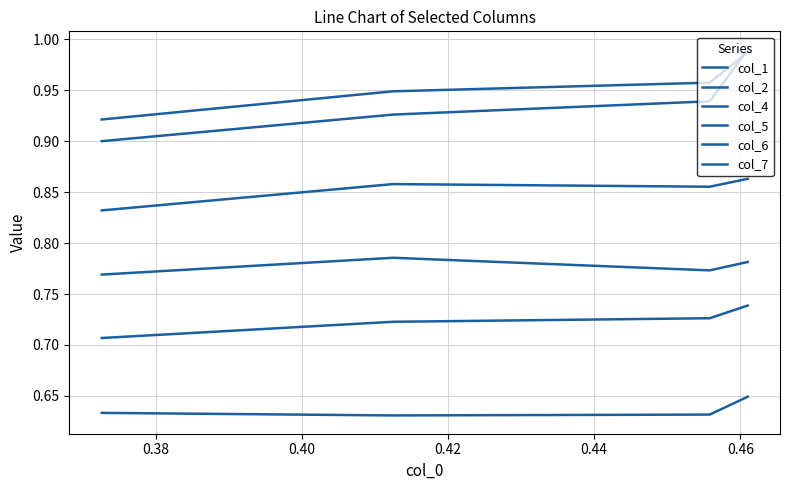

Reading left to right, what are all the values shown in this chart?

col_1: 0.9	0.9	0.9	0.8
col_2: 1.0	1.0	0.9	0.9
col_4: 0.6	0.6	0.6	0.6
col_5: 0.8	0.8	0.8	0.8
col_6: 1.0	0.9	0.9	0.9
col_7: 0.7	0.7	0.7	0.7